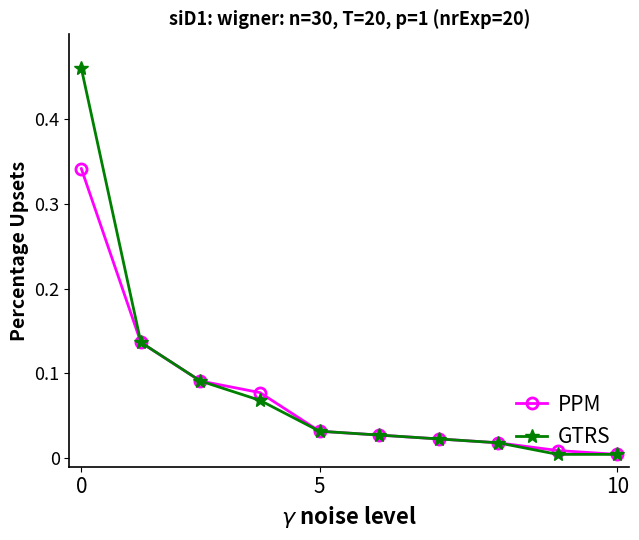

Which series has the largest range (max minus min)?

GTRS